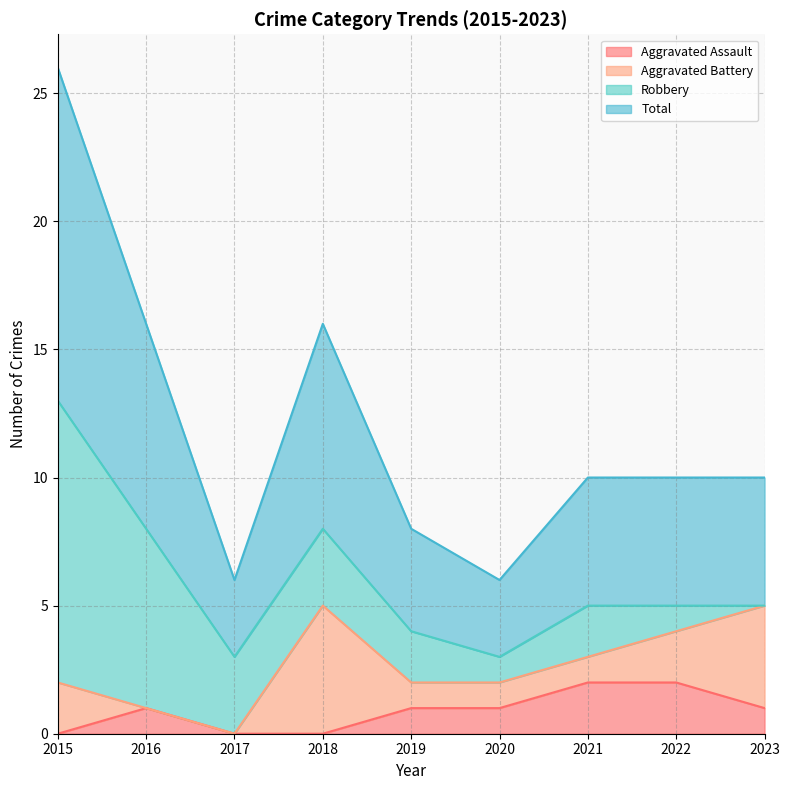

What is the difference between the maximum and second lowest values in the Total series?

10